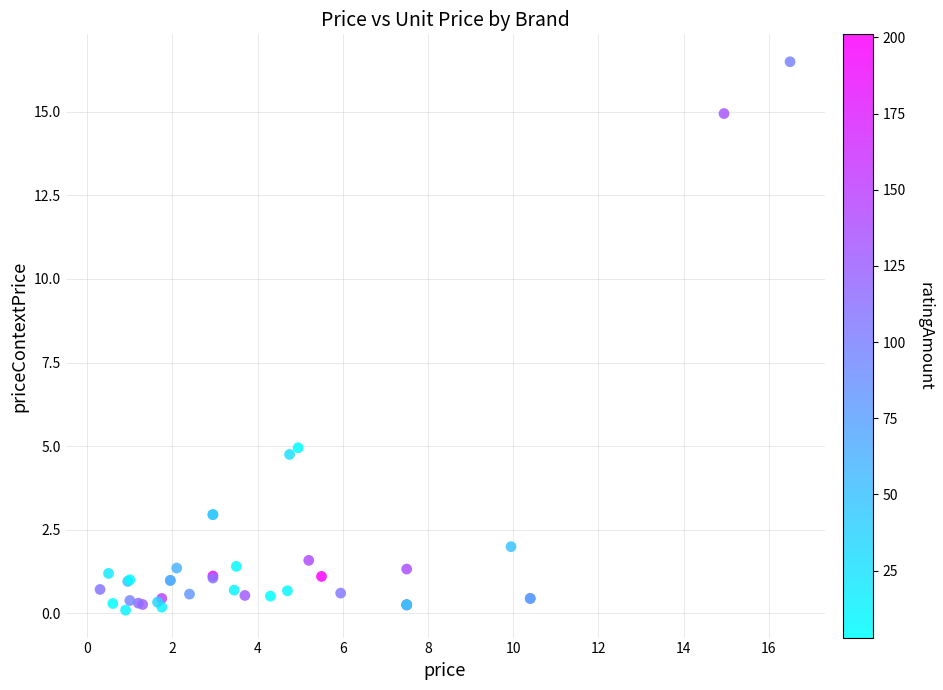

What Y value in the scatter plot is closest to 8?

5.0